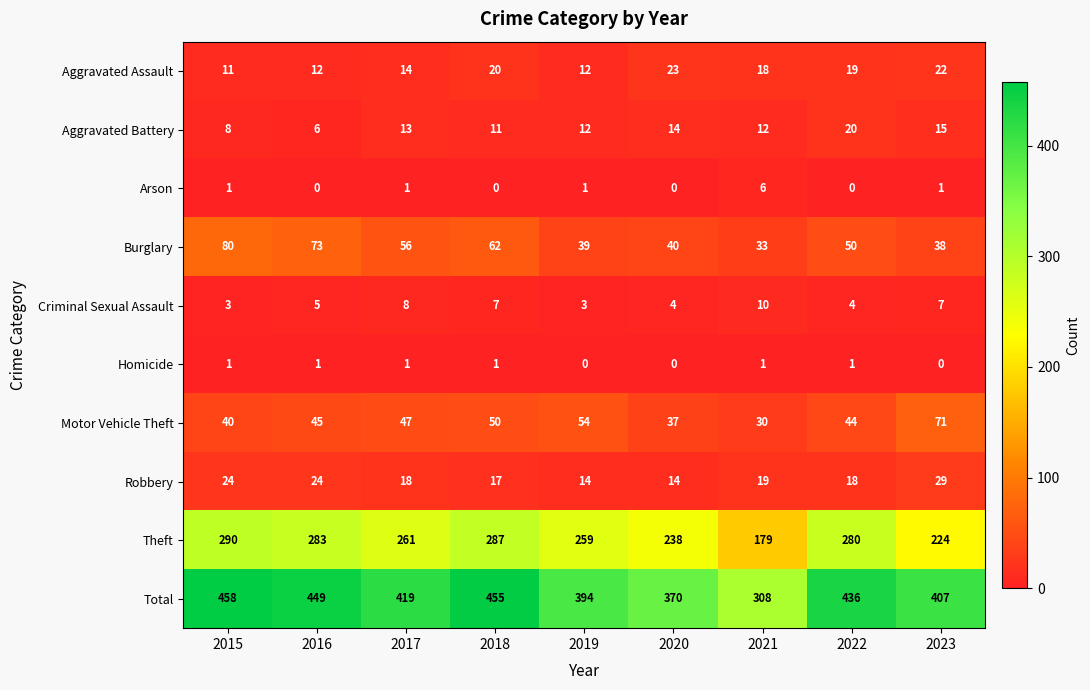

Count the number of data series in this chart.

10